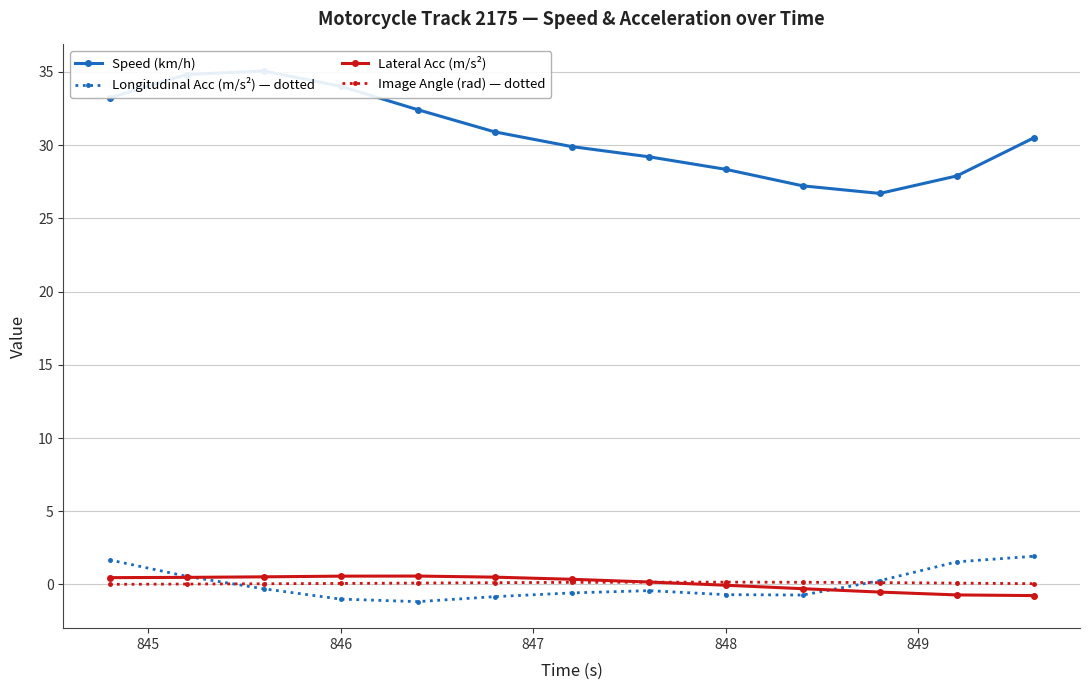

How many lines are shown in the chart?

4